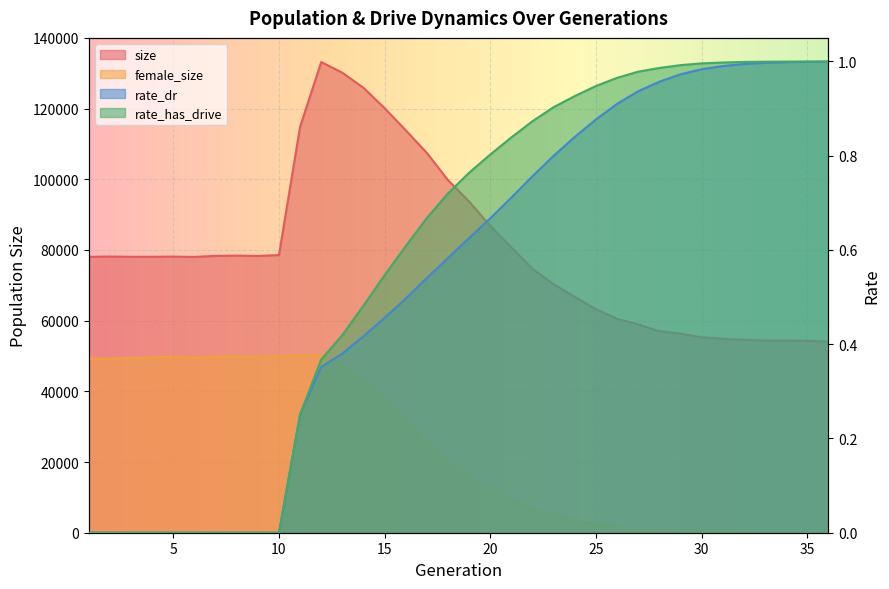

What is the difference between the rate_dr values at 11 and 6?

0.3